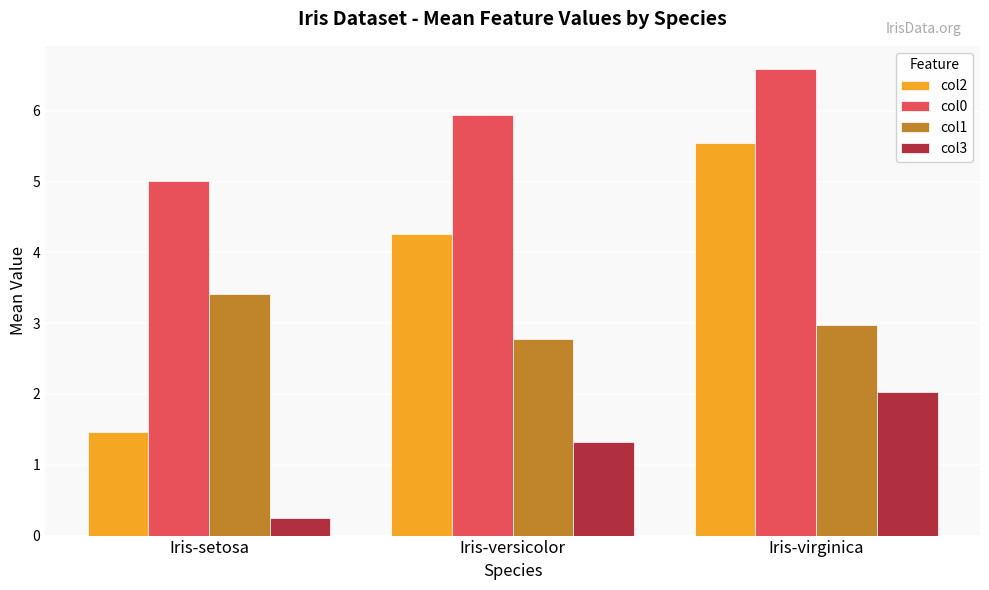

Between Iris-setosa and Iris-virginica, which series saw the biggest shift?

col2